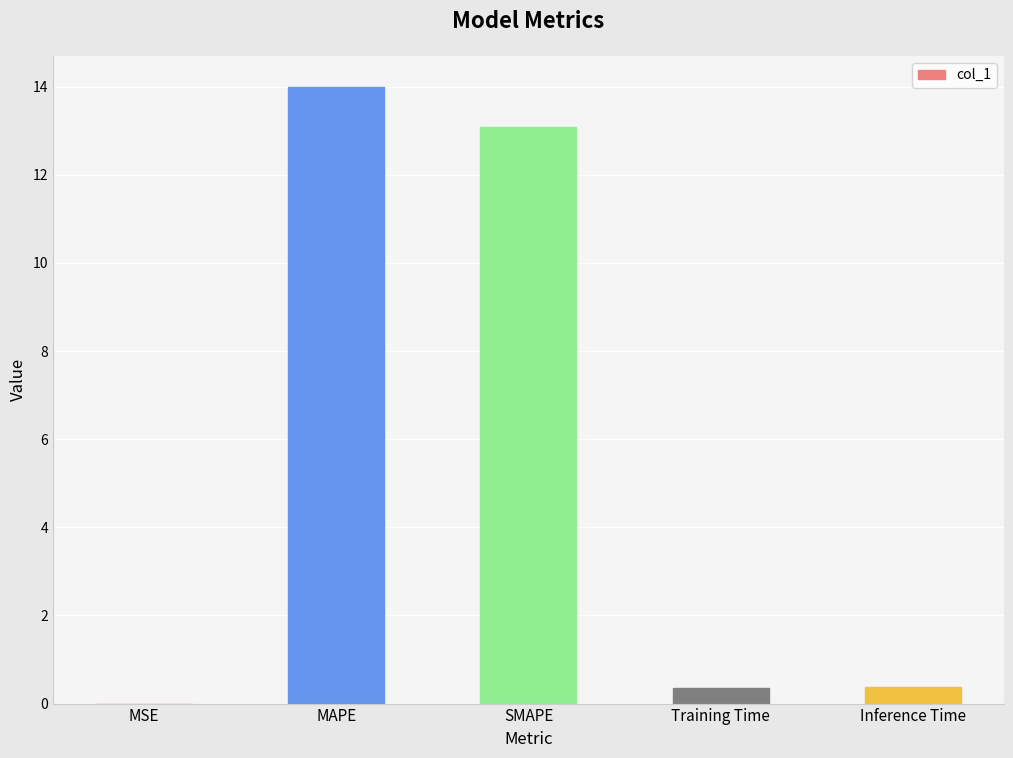

What is the maximum value shown in the chart?

14.0